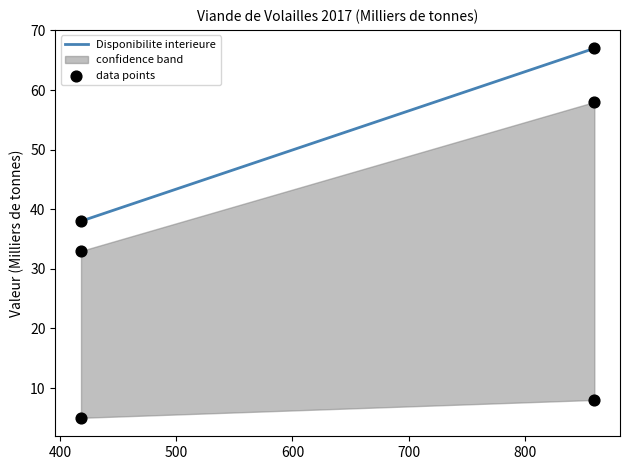

What is the average X value?

639